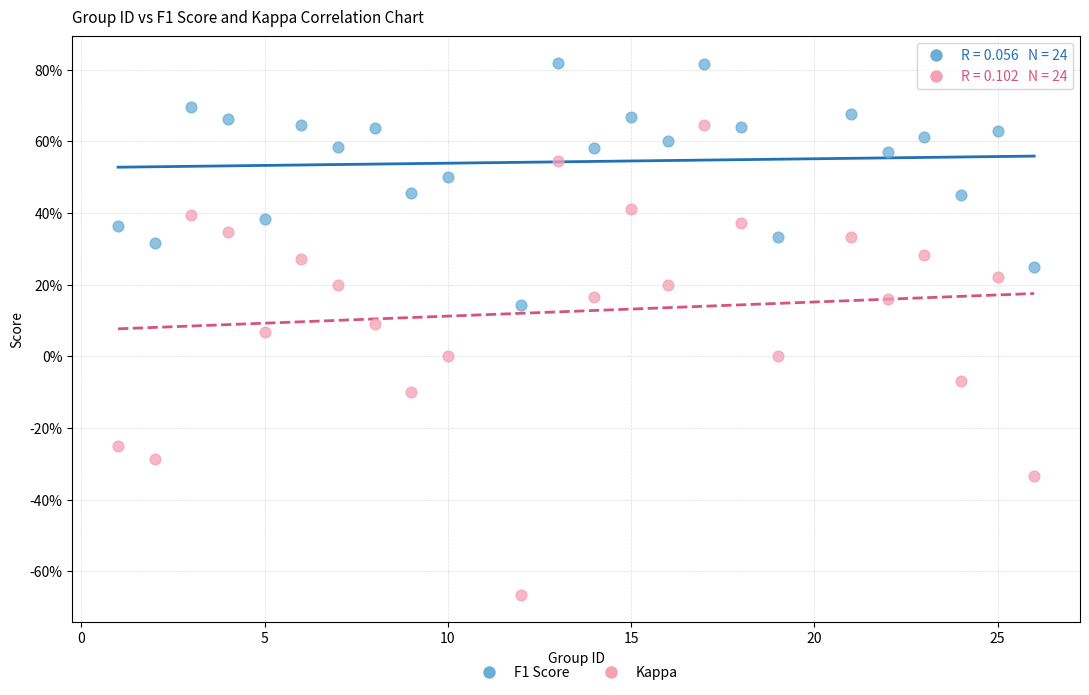

Which series reaches the minimum Y coordinate?

Kappa